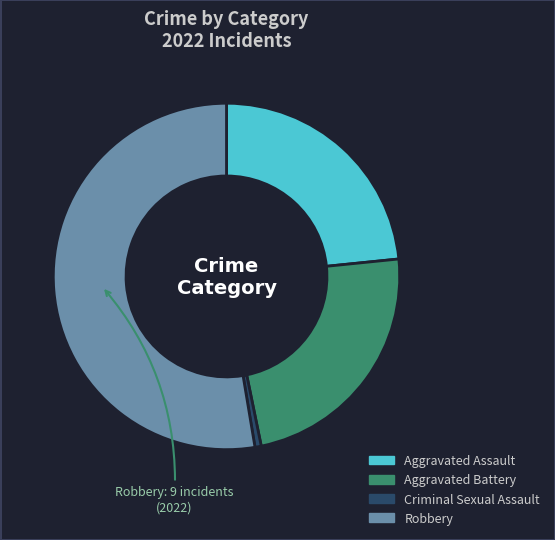

Which has a higher value, Criminal Sexual Assault or Aggravated Assault?

Aggravated Assault